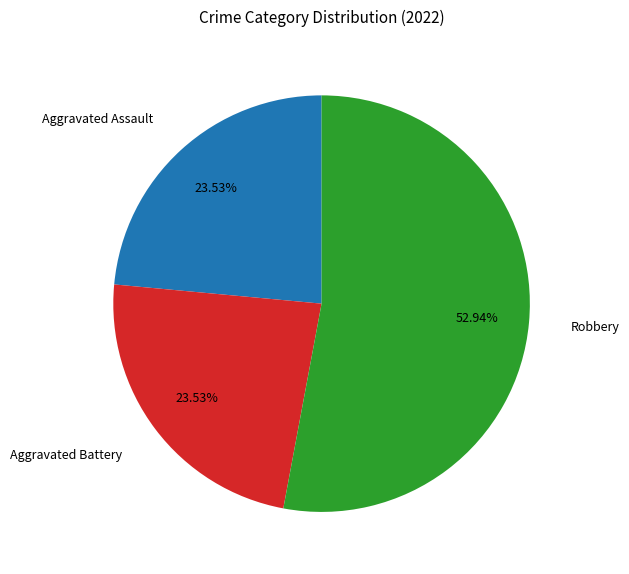

What is the ratio of the value at Aggravated Assault to the value at Aggravated Battery?

1.0